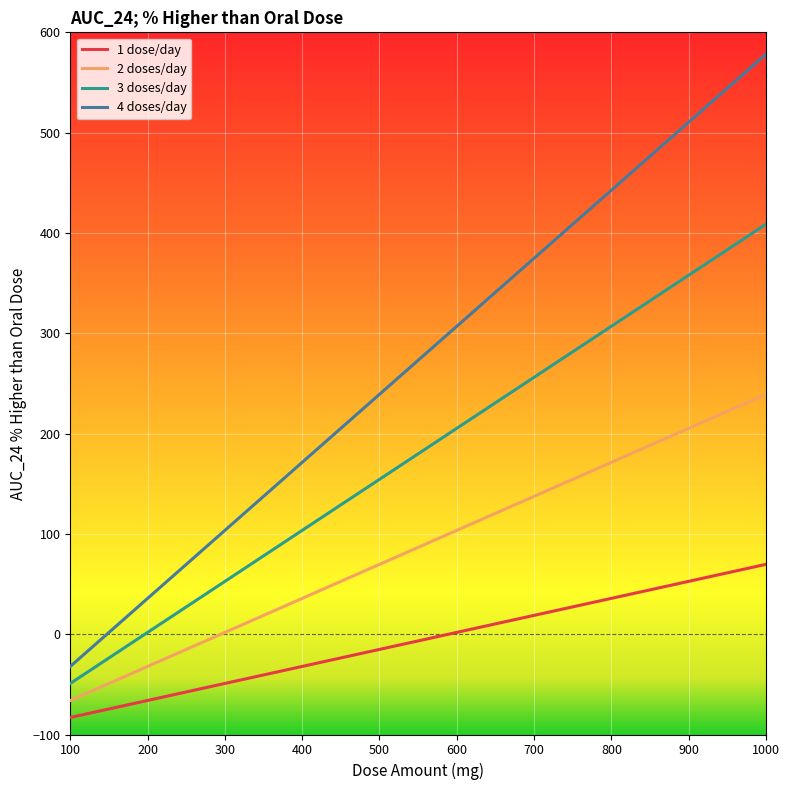

True or false: 3 doses/day and 4 doses/day cross at least once.

False